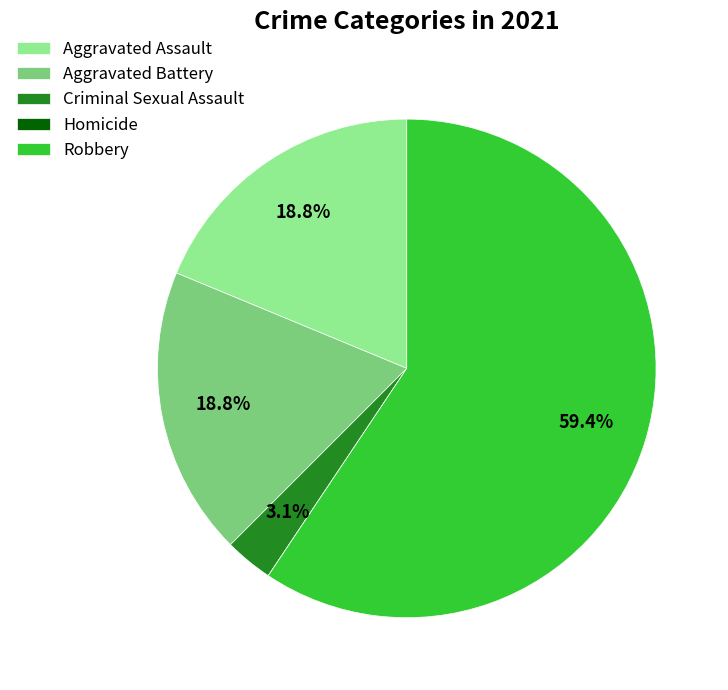

To the nearest percent, what is the difference between the largest and smallest slice percentages?

59%